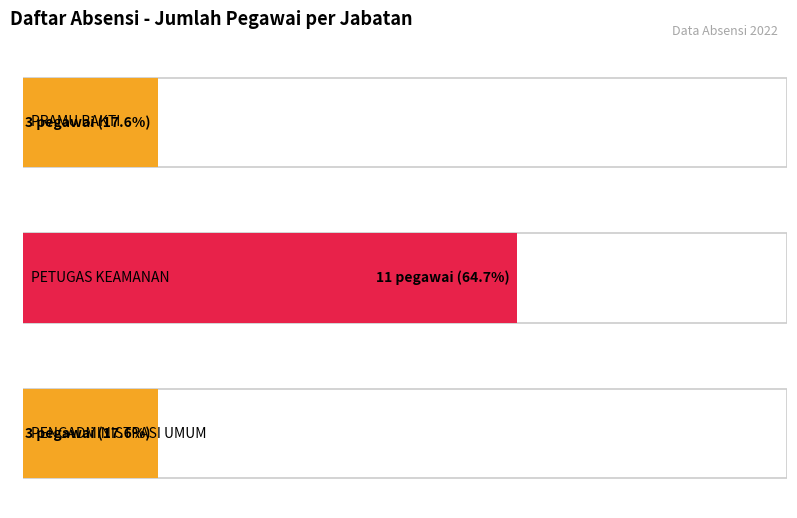

Which series has the largest total across all categories?

PETUGAS KEAMANAN